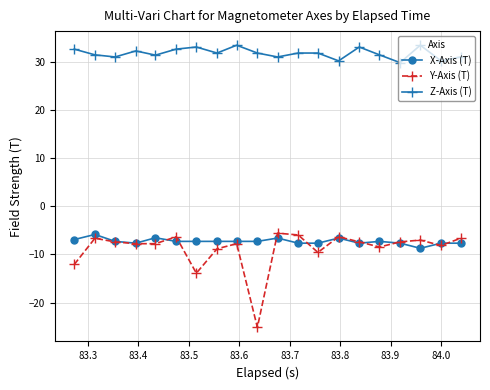

What is the value of the Y-Axis (T) point at the 12th from the left?

-5.9